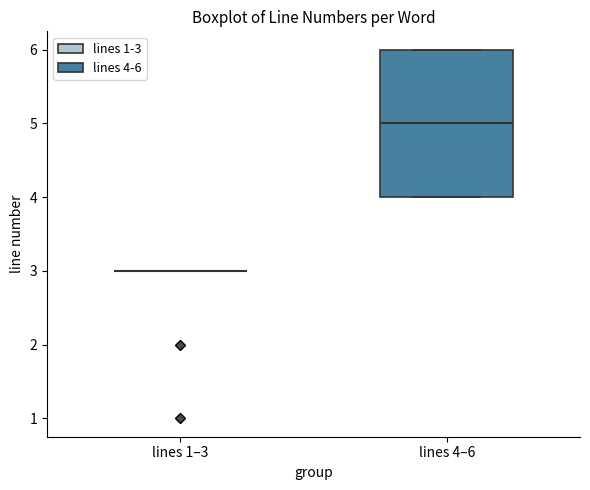

Reading left to right, transcribe this box plot: for each box, give where its median line is, the range the box spans, and where its two whiskers end, as read against the y-axis. The values are not printed on the chart, so give them approximately, as read against the axis.

lines 1–3: box collapsed to a line at 3, whiskers 3 to 3
lines 4–6: median 5, box 4 to 6, whiskers 4 to 6